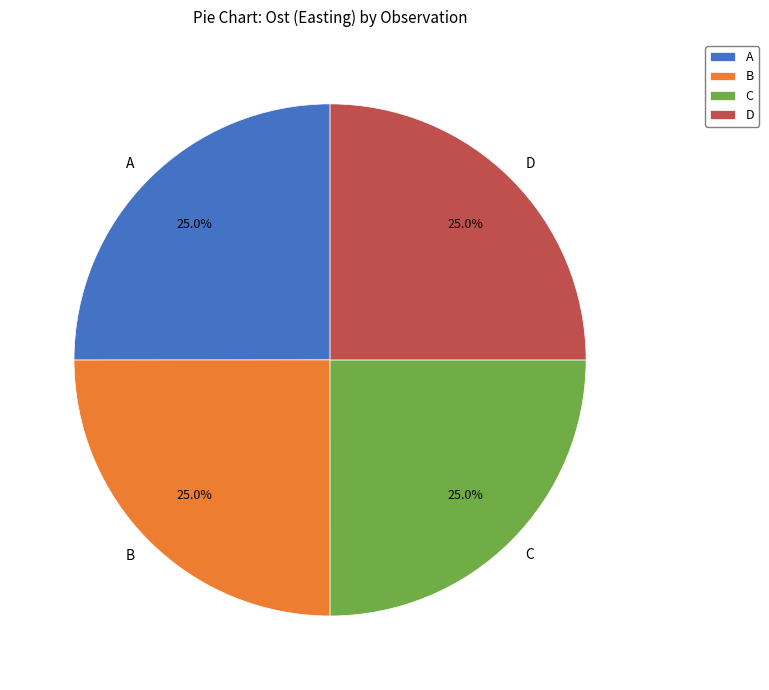

Does any single category account for the majority?

No